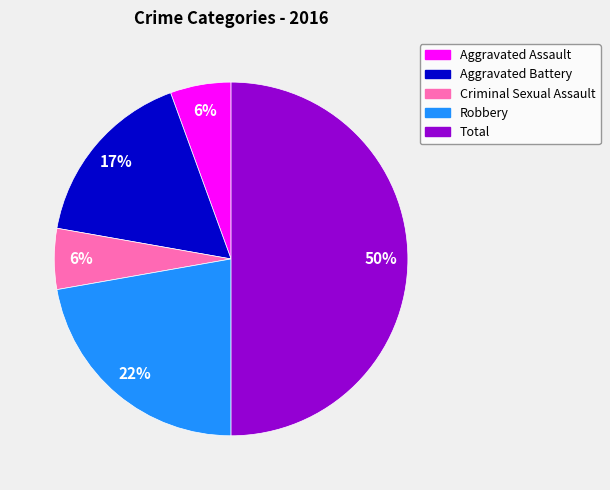

To the nearest percent, what is the difference between the Criminal Sexual Assault and Aggravated Battery slice percentages?

11%